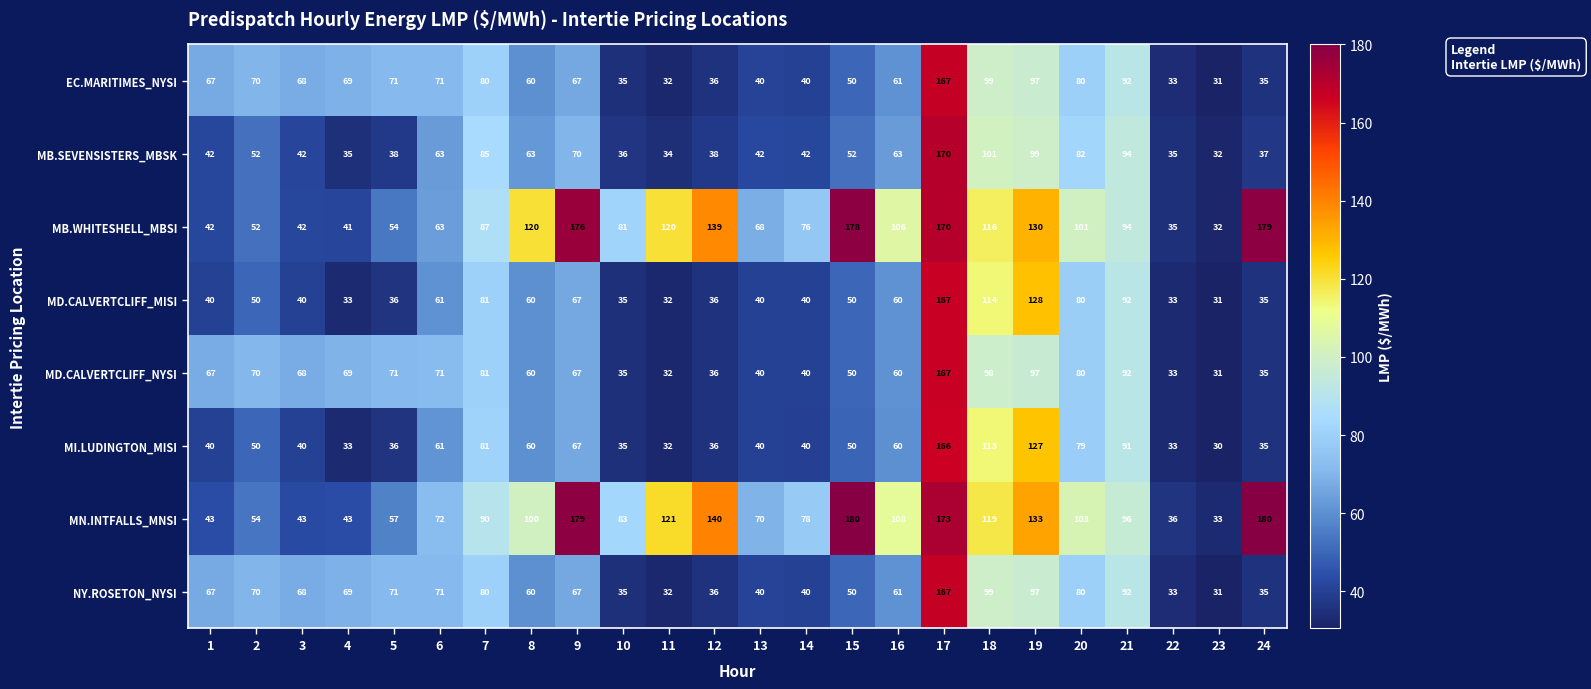

Between 1 and 17, which series saw the biggest shift?

MN.INTFALLS_MNSI